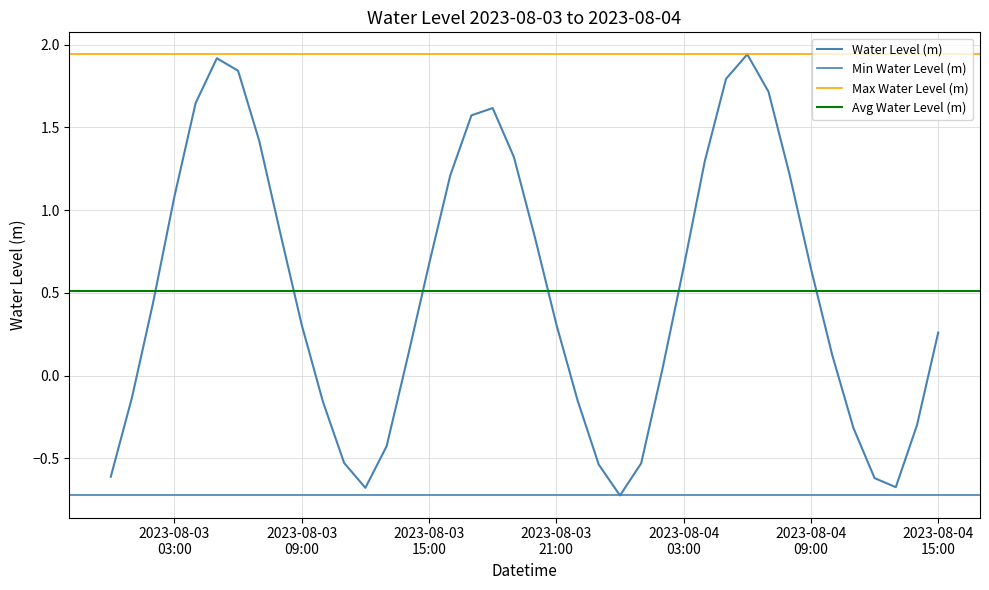

Between 2023-08-04 14:00:00 and 2023-08-03 03:00:00, which is larger?

2023-08-03 03:00:00